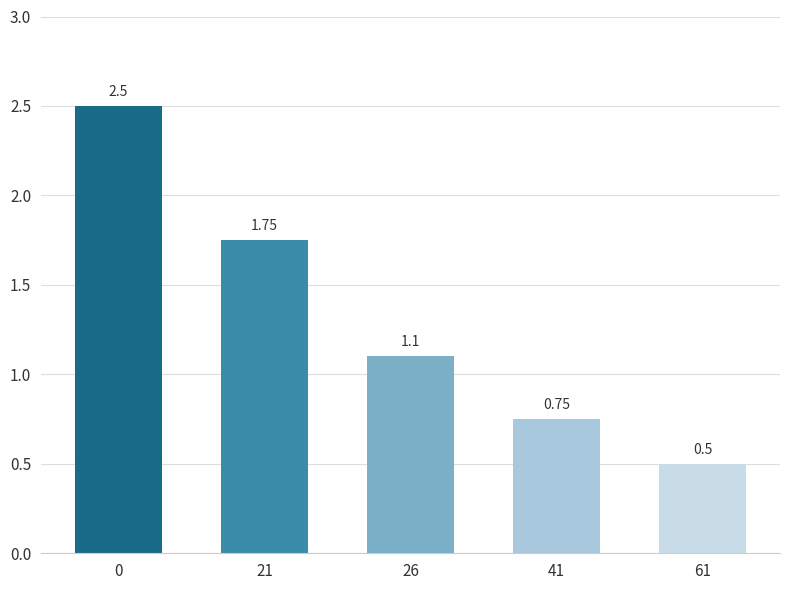

What is the greatest value displayed?

2.5